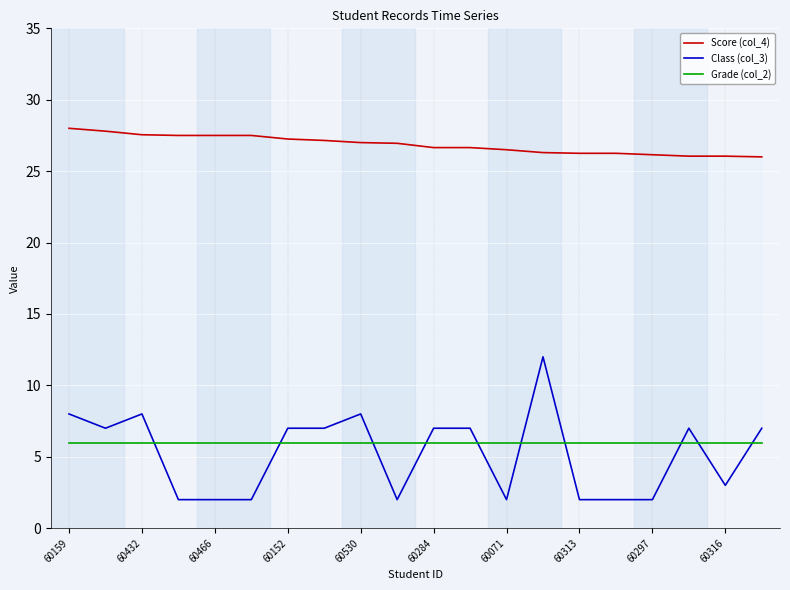

How many intersections are there between Grade (col_2) and Class (col_3)?

10